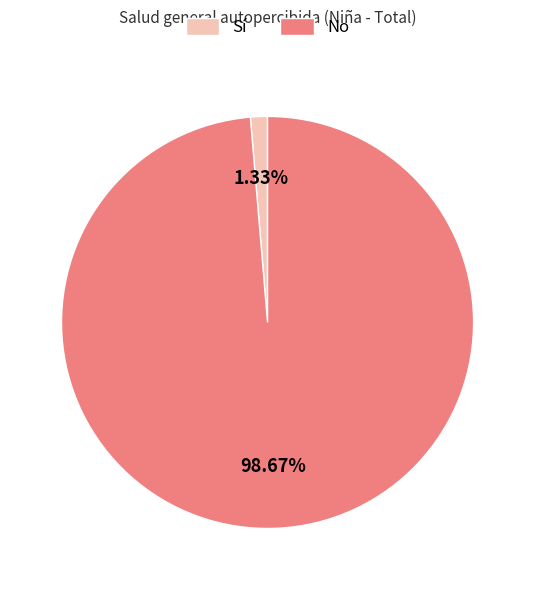

Is there any slice that represents more than half of the pie?

Yes